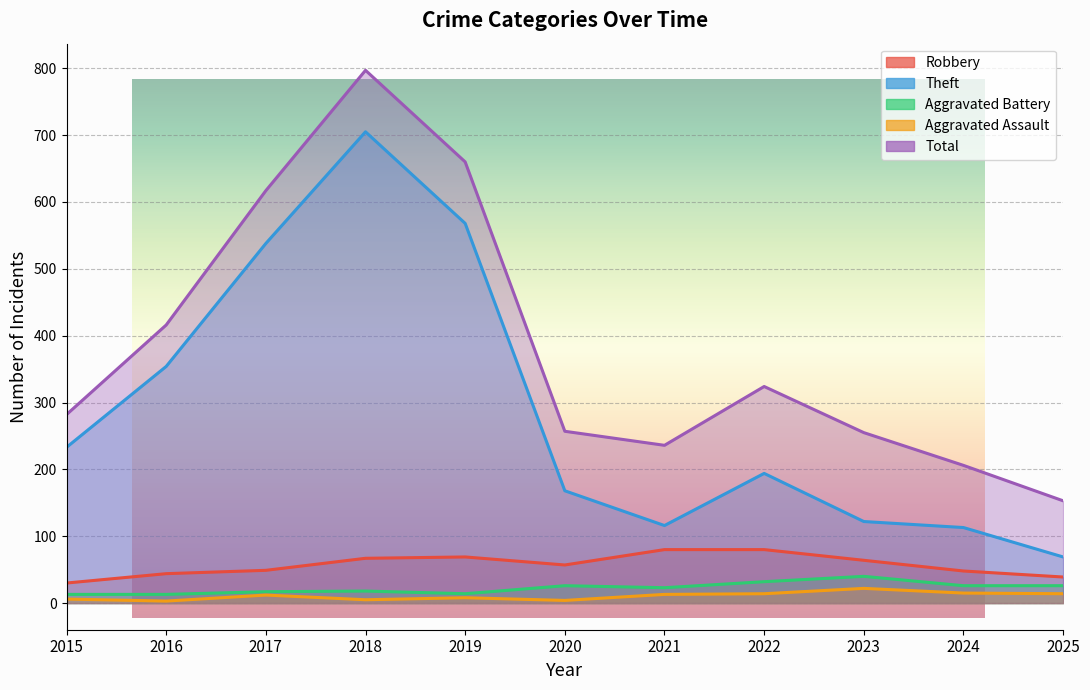

Which has a higher value, 2025 or 2024?

2024